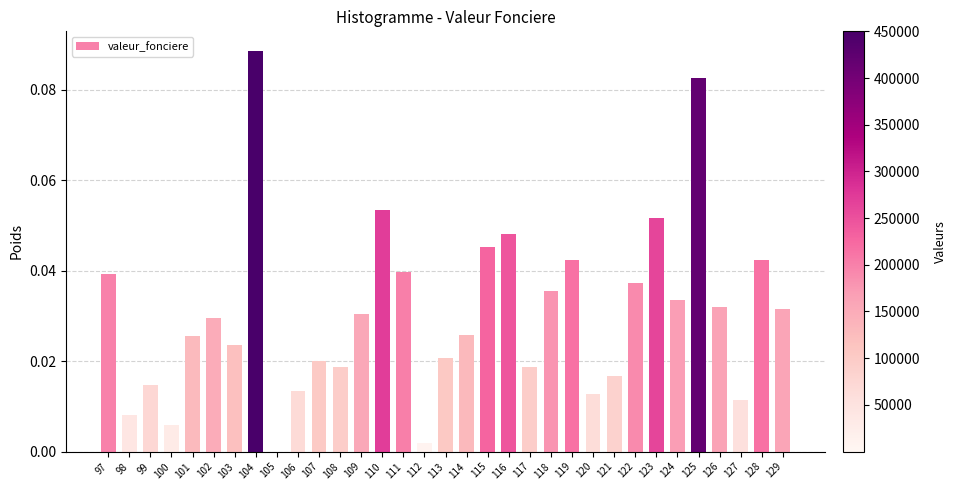

Is it true that the value at 116 is 0.0?

True